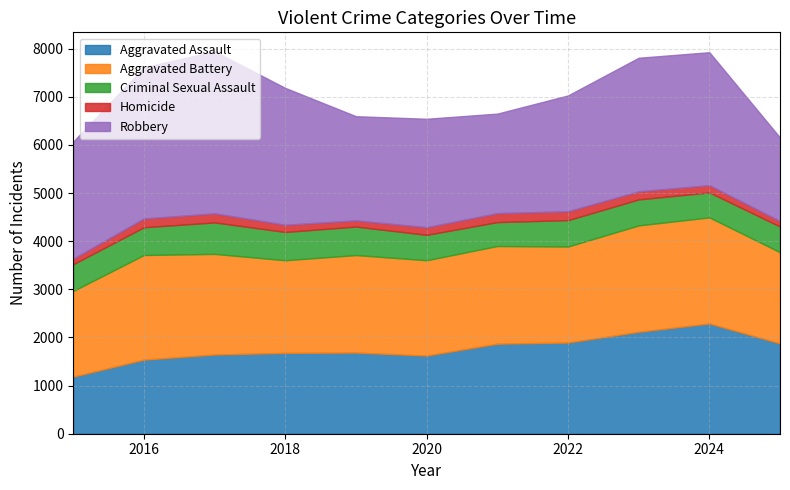

Reading right to left, extract all data points from this chart.

Aggravated Assault: 1877	2291	2118	1895	1871	1624	1687	1680	1646	1540	1186
Aggravated Battery: 1895	2205	2211	1995	2030	1981	2026	1925	2091	2174	1782
Criminal Sexual Assault: 534	519	540	549	497	528	592	588	654	577	556
Homicide: 113	150	168	183	185	158	128	149	188	182	115
Robbery: 1736	2763	2776	2408	2069	2254	2165	2844	3365	3143	2434